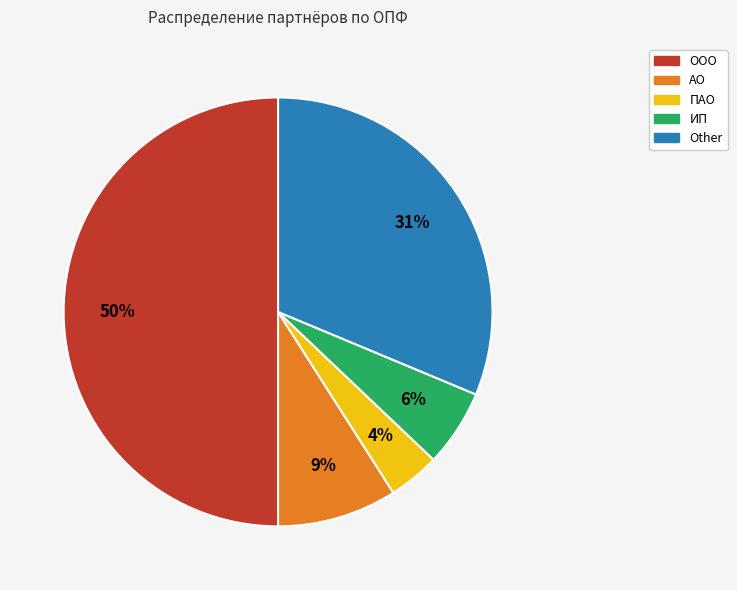

What is the largest slice in the pie chart?

ООО